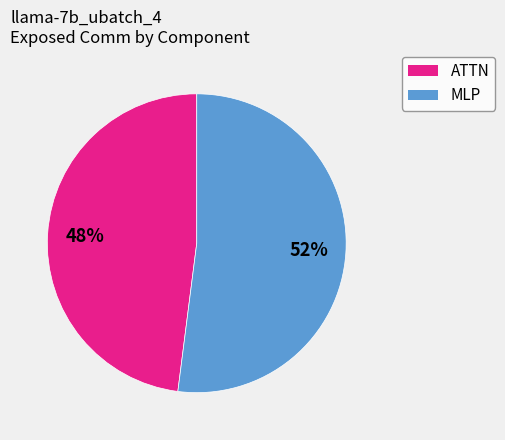

To the nearest percent, what is the average slice percentage?

50%